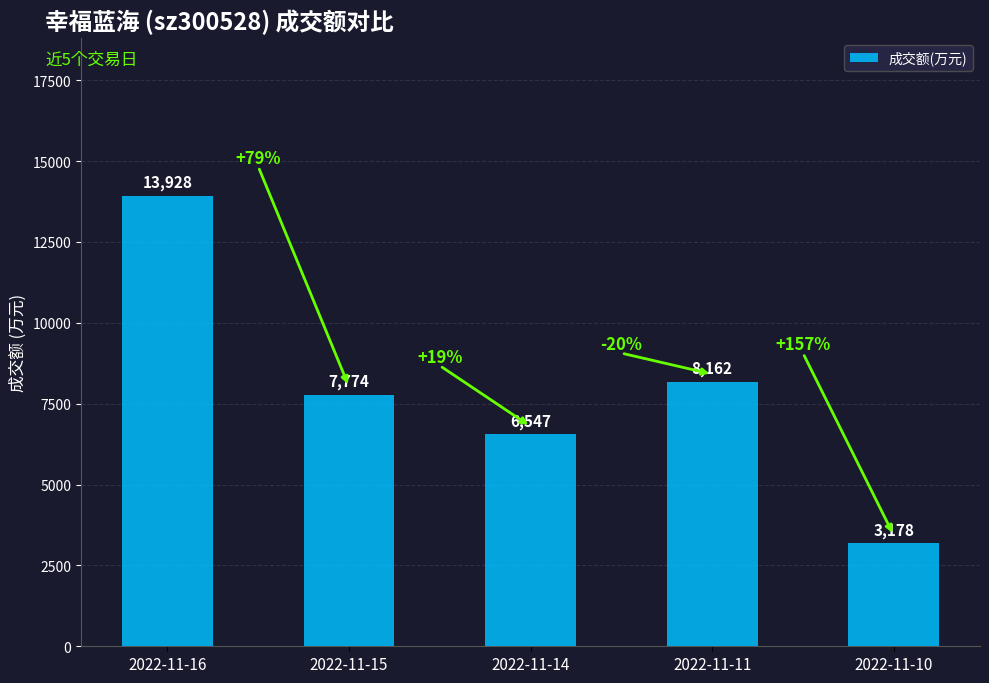

Rank the categories by value from highest to lowest.

2022-11-16, 2022-11-11, 2022-11-15, 2022-11-14, 2022-11-10